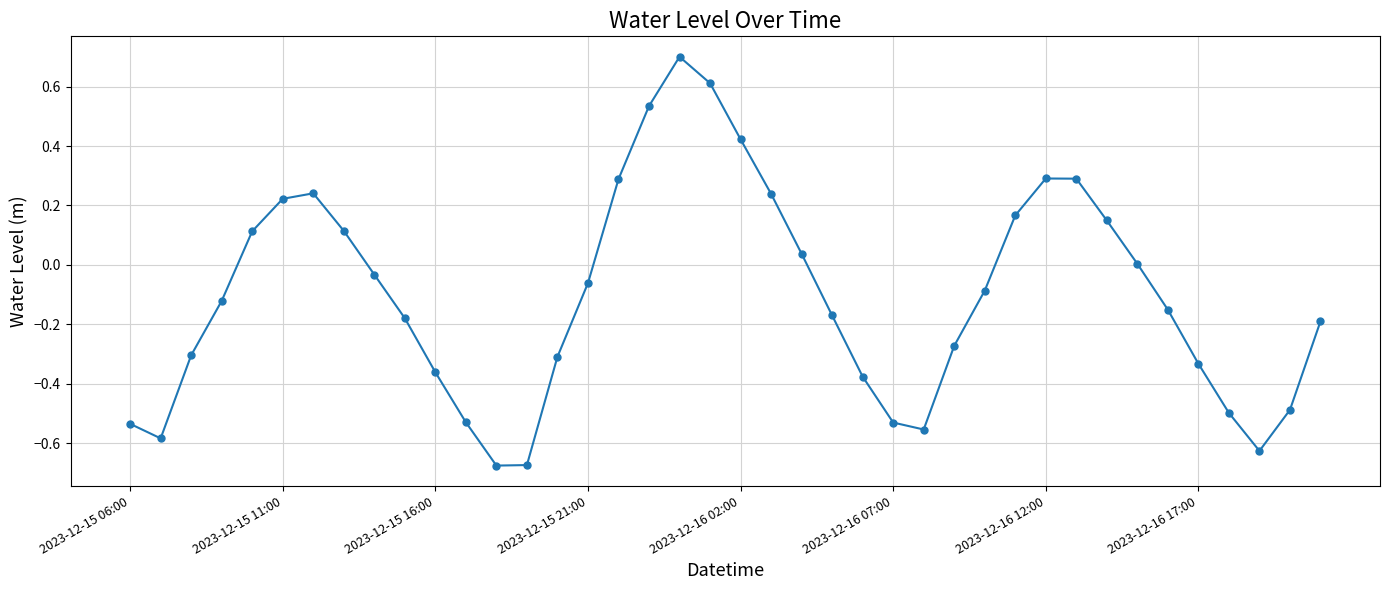

What is the maximum value shown in the chart?

0.7